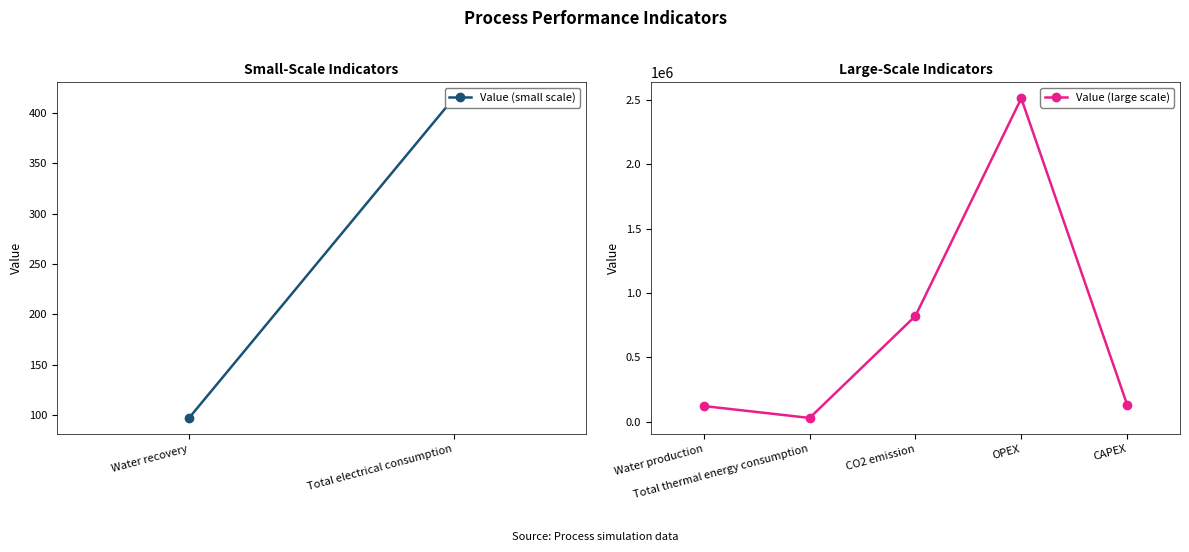

What is the greatest value displayed?

2511940.8